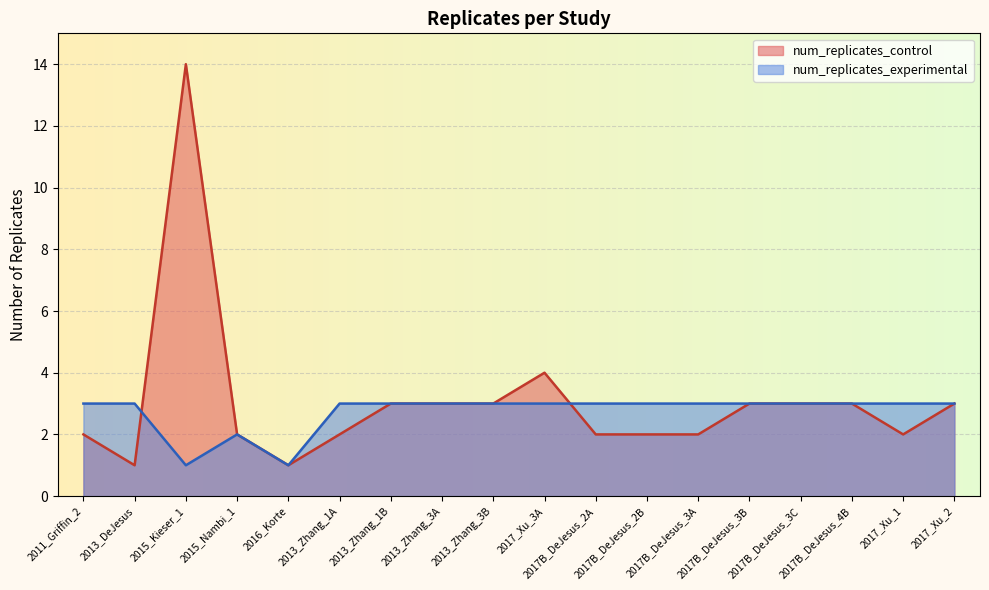

What is the value of the num_replicates_control point at the 9th from the left?

3